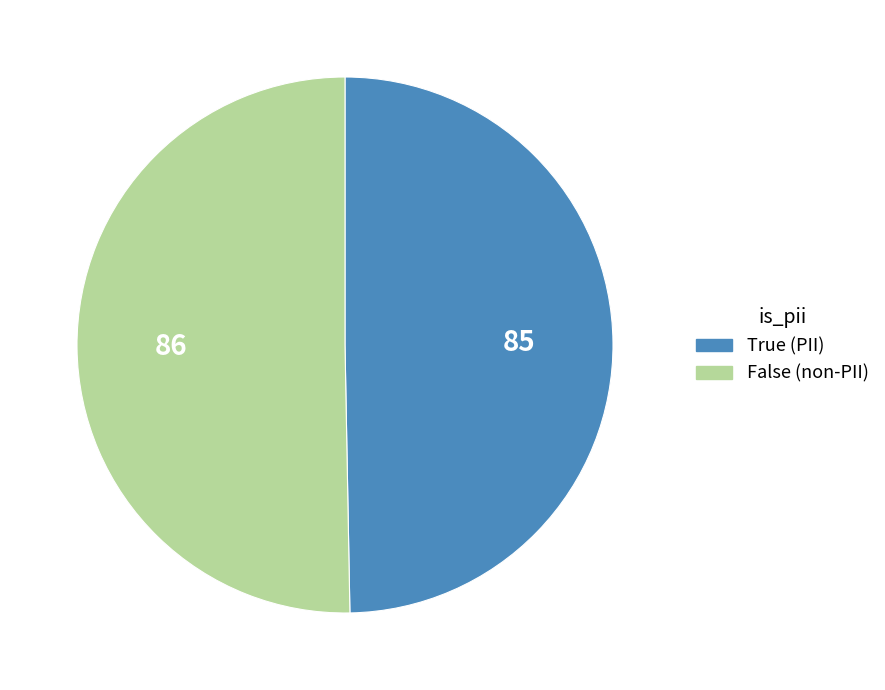

Is there a majority slice in this chart?

Yes